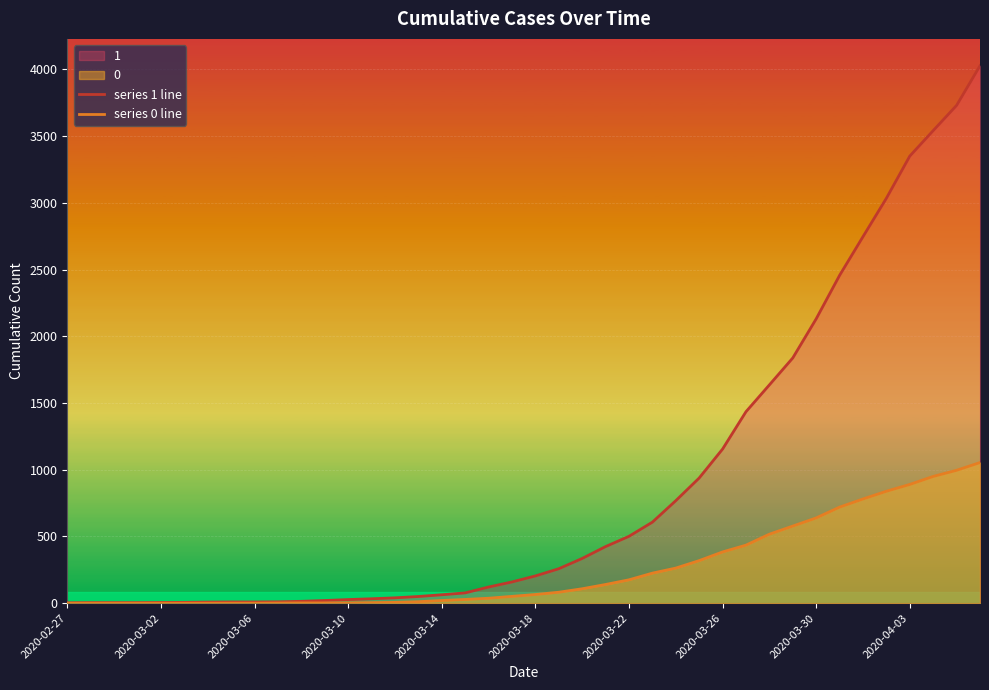

Which series has the largest total across all categories?

series 1 line